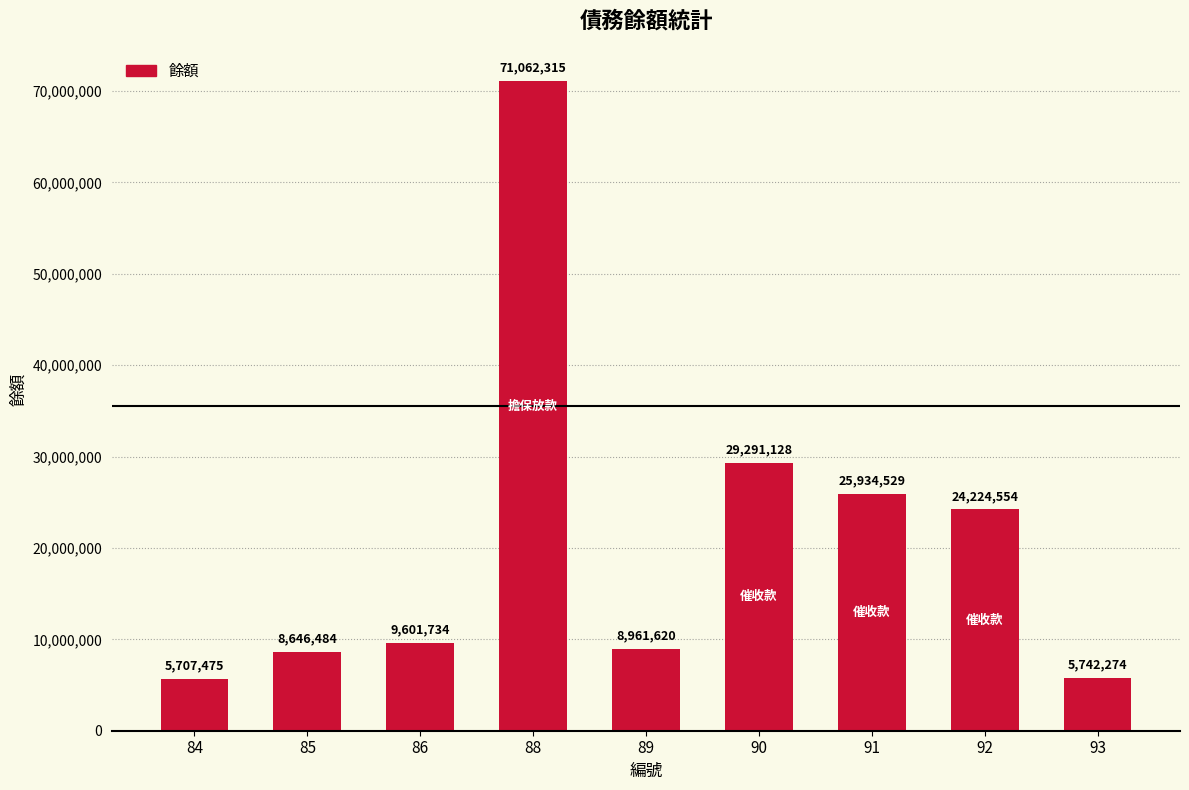

What is the ratio of the value at 89 to the value at 85?

1.0